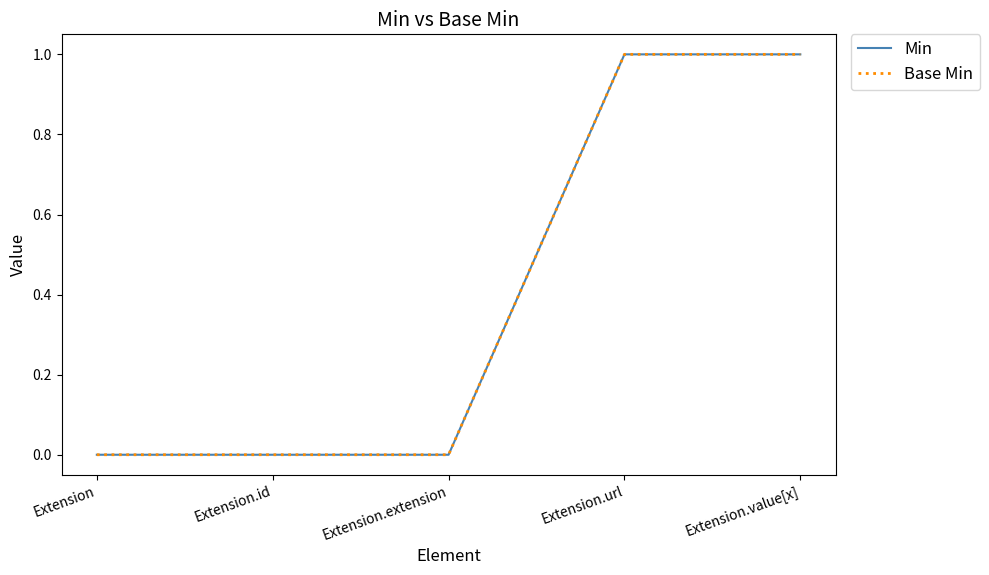

The value of Min at Extension is 1. True or false?

False